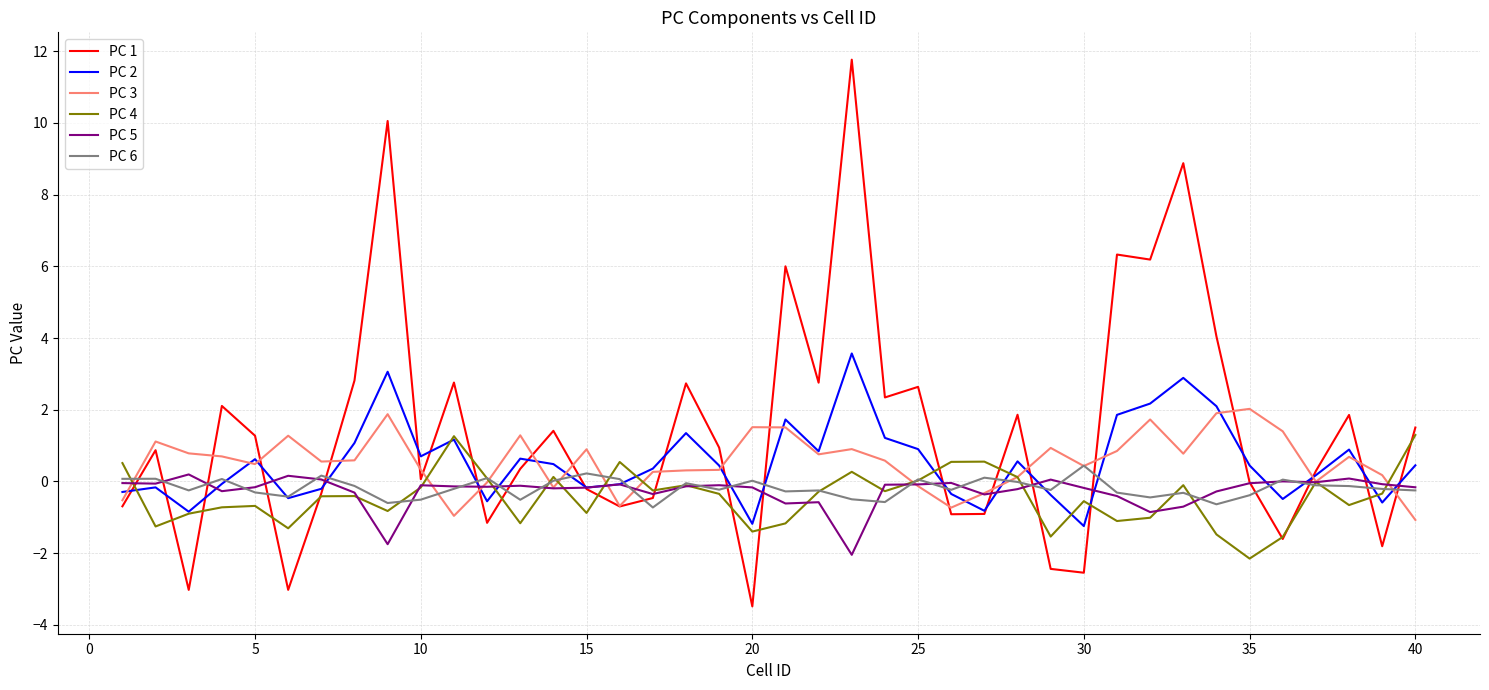

What is the highest value of the PC 2 series?

3.6